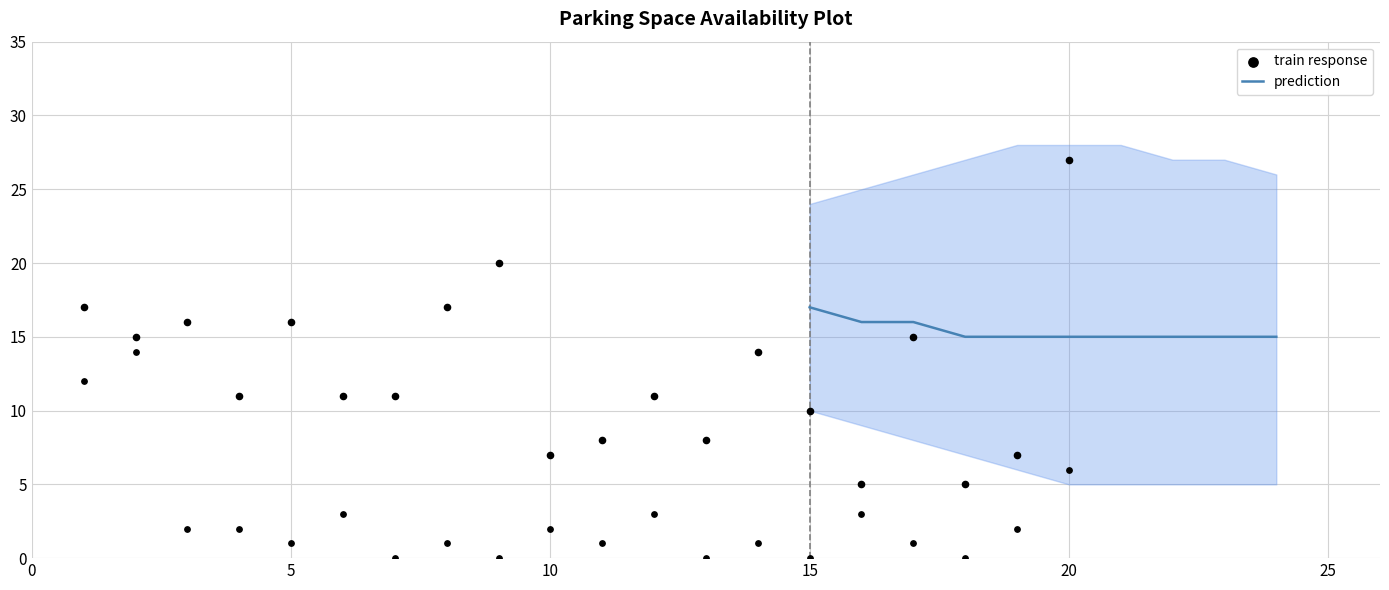

At which category is the sum across all series the highest?

20